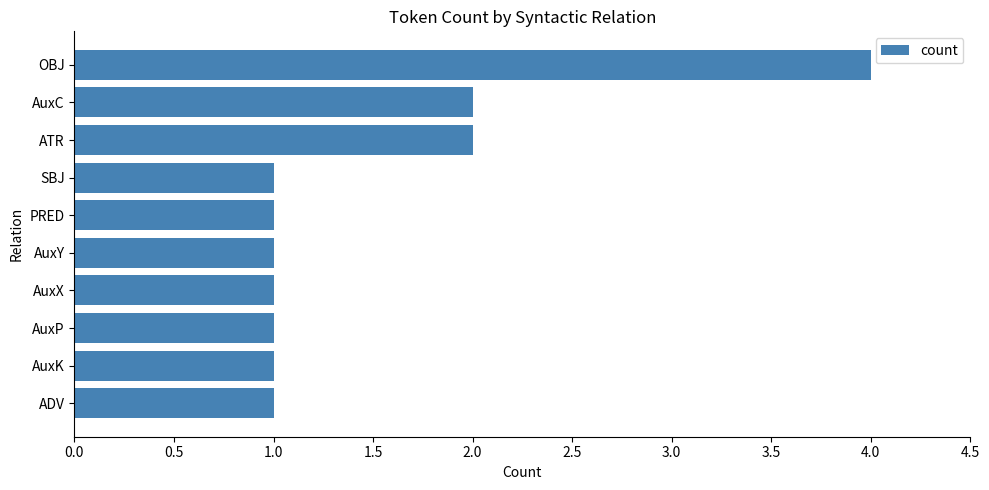

True or false: the data shows 1 at SBJ.

True